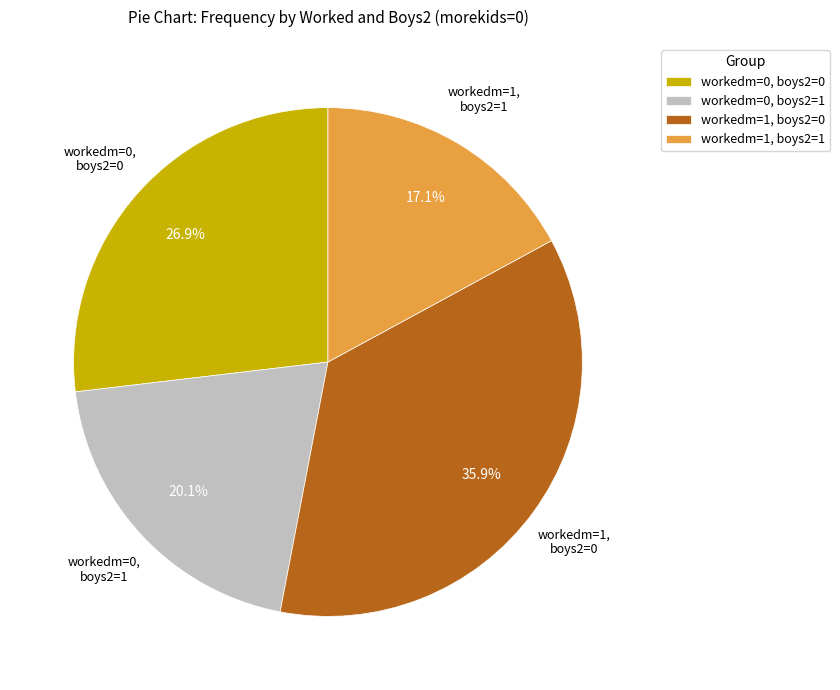

Count the number of slices in the pie.

4